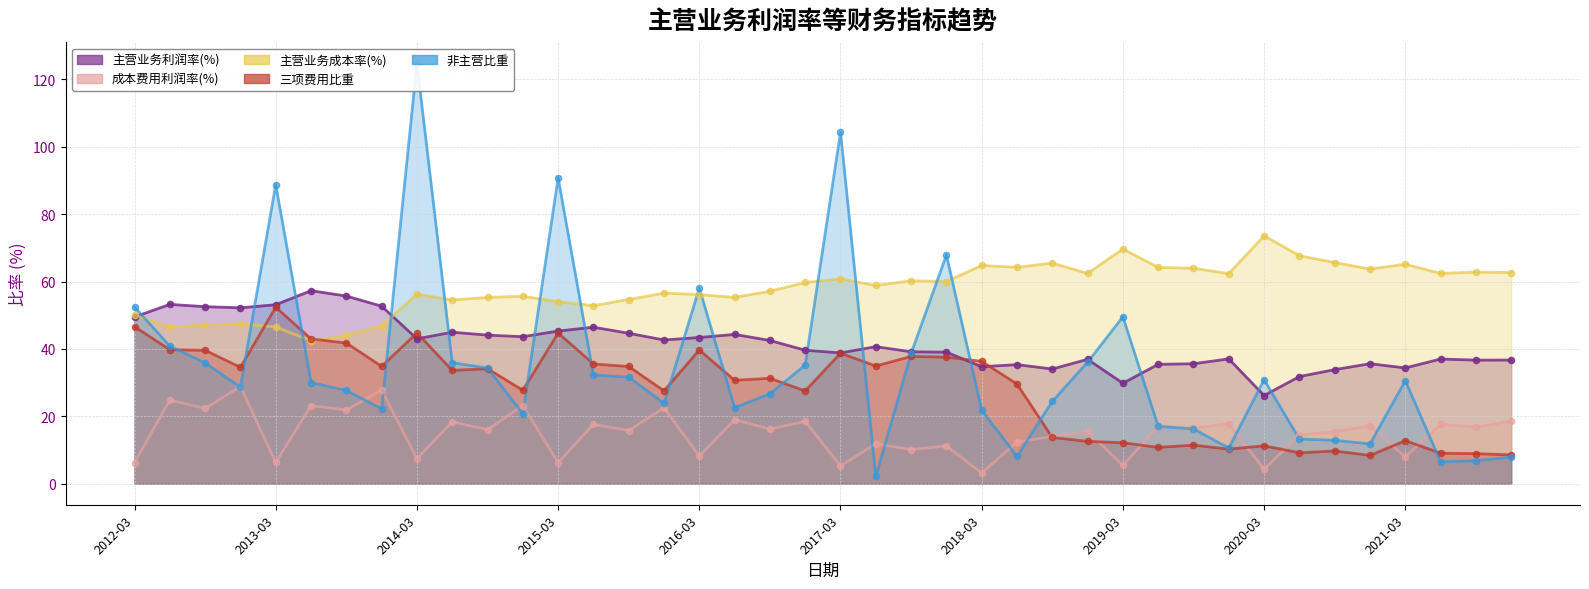

Is the value of 主营业务利润率(%) at 2016-09 greater than the value of 成本费用利润率(%) at 2013-06?

Yes